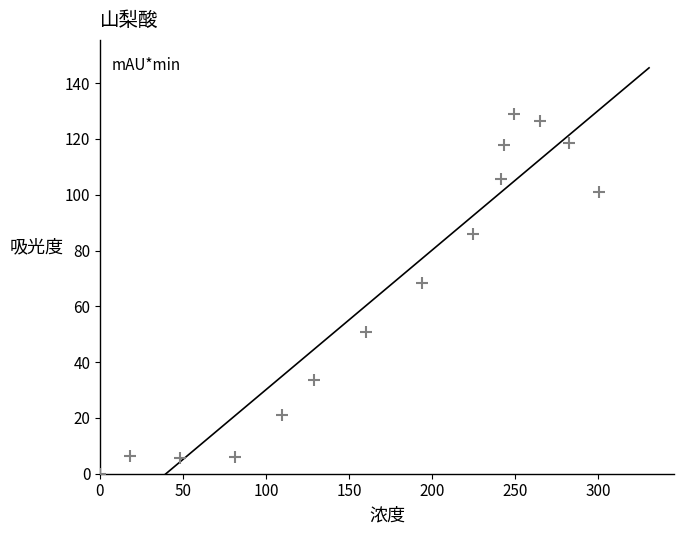

What is the range of Y values (max minus min)?

129.1